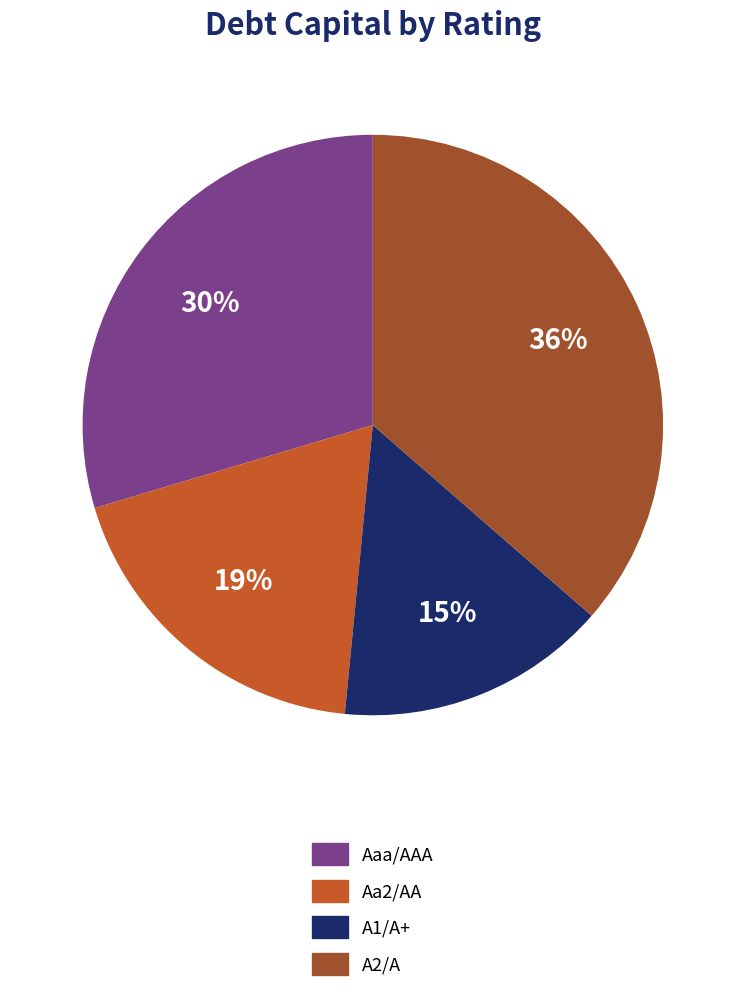

Does any single category account for the majority?

No